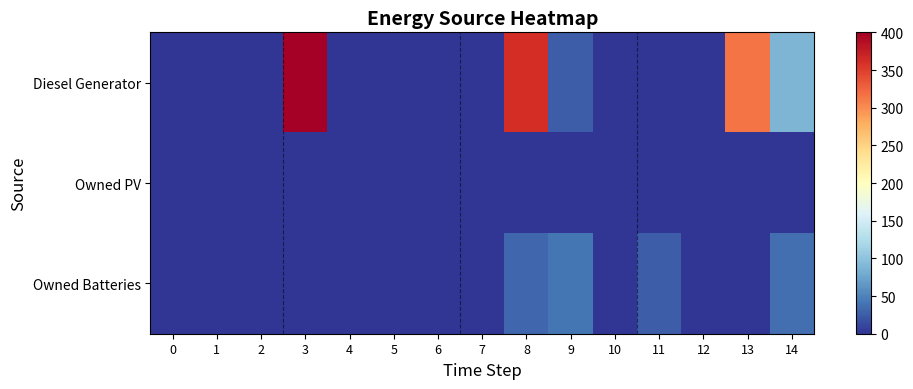

List the series in order of their peak value, lowest first.

Owned PV, Owned Batteries, Diesel Generator